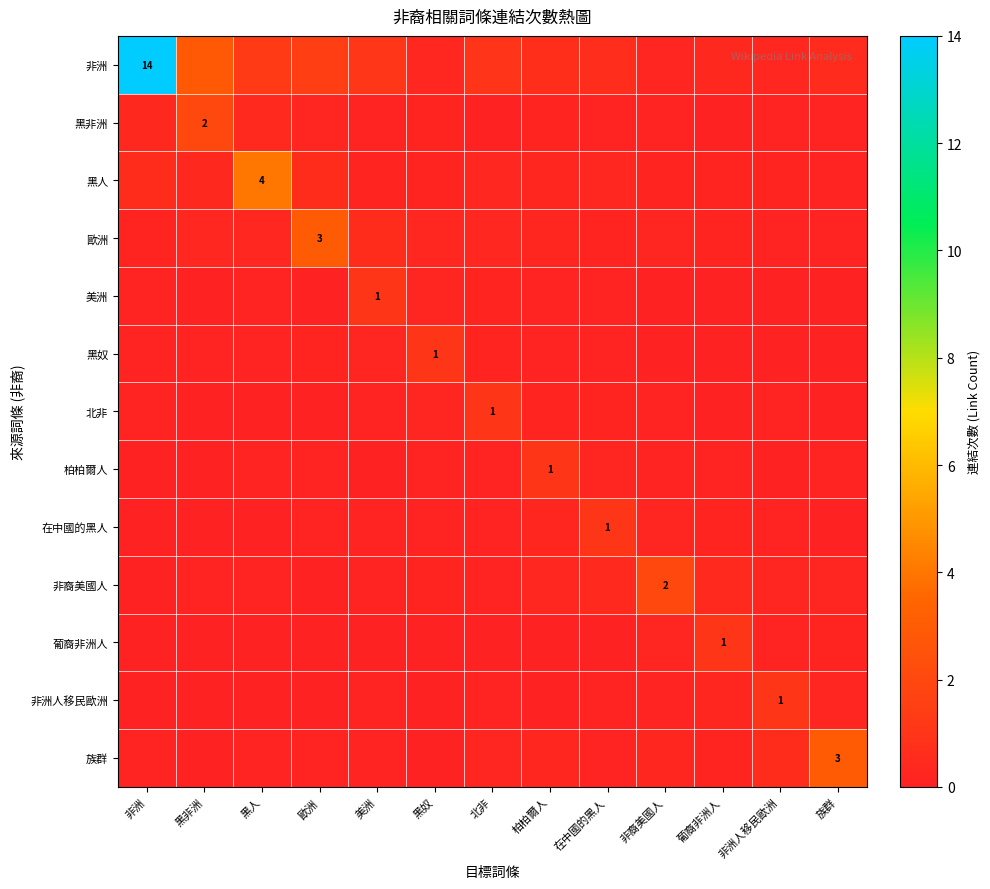

Which has a higher value, 族群 or 黑奴?

族群